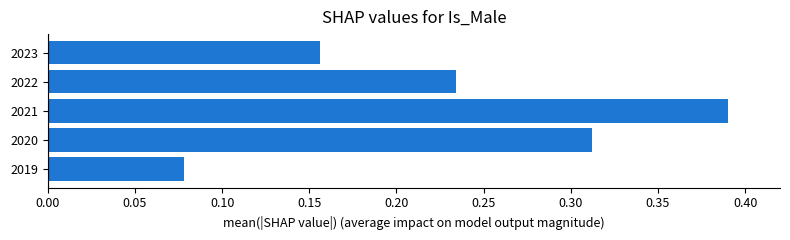

At which label is the value closest to 0?

2019